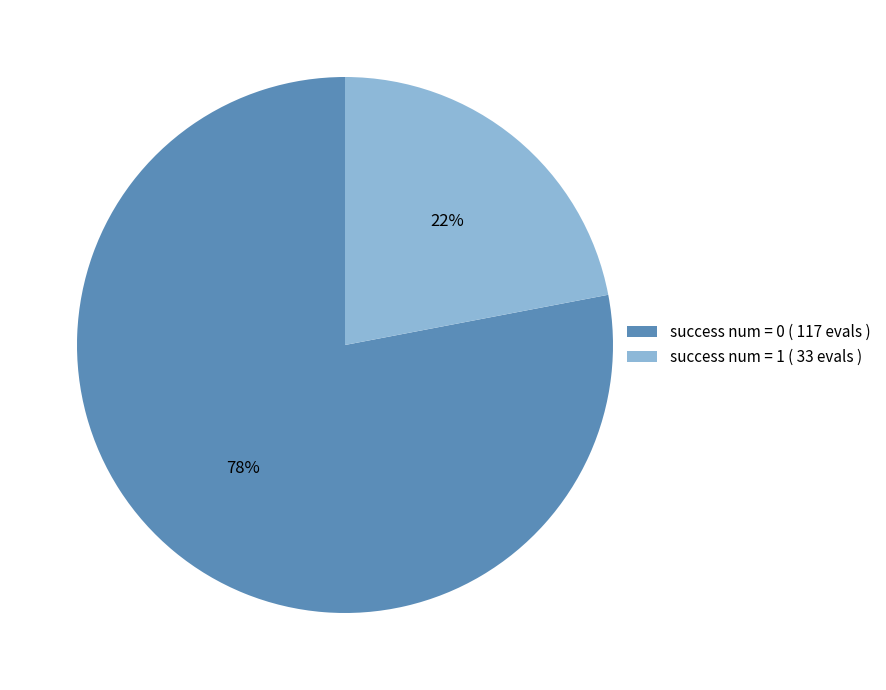

Which slice is the smallest?

success num = 1